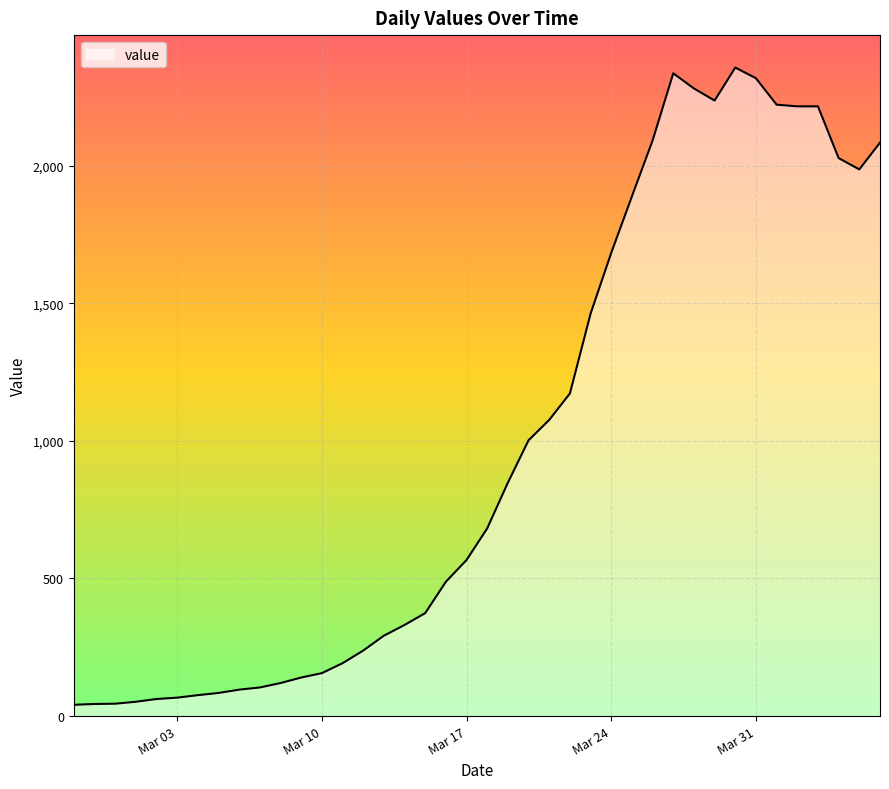

What is the greatest value displayed?

2356